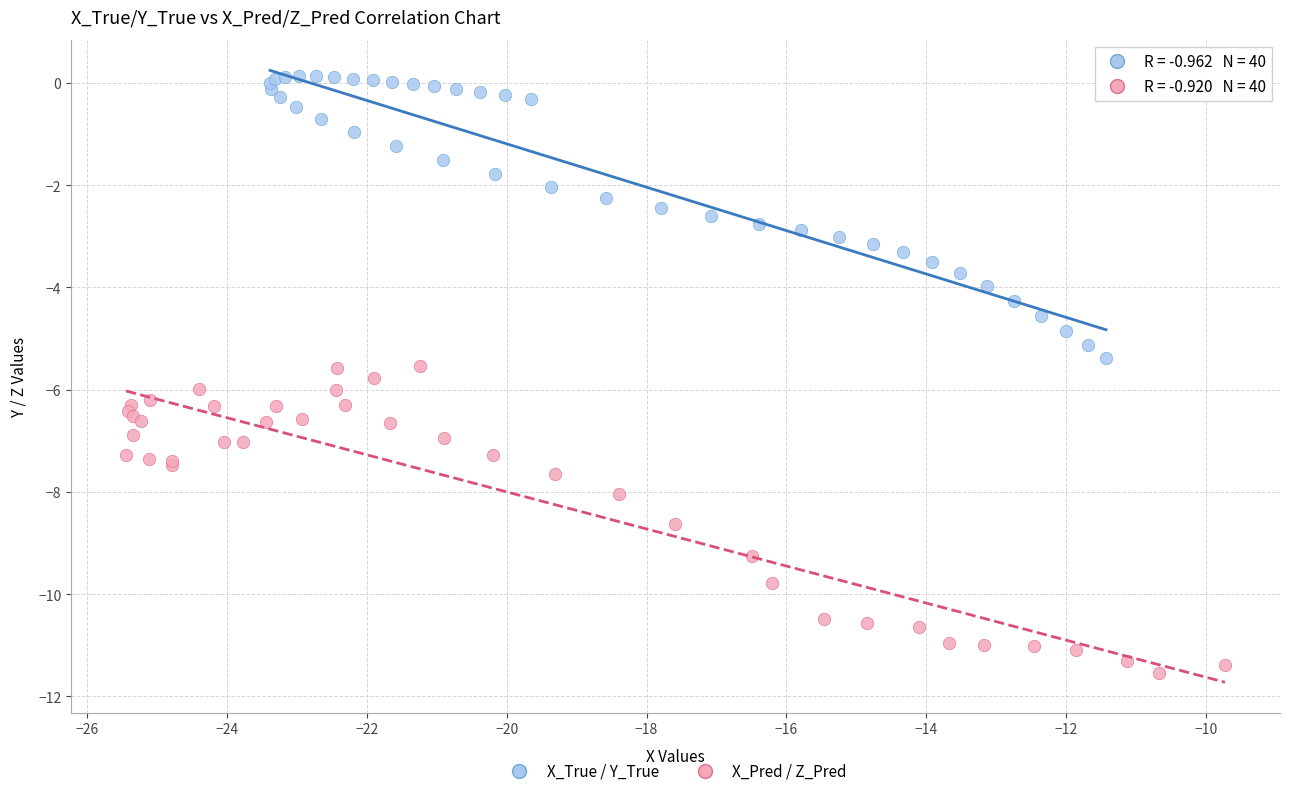

Which series contains the lowest Y value?

X_Pred / Z_Pred